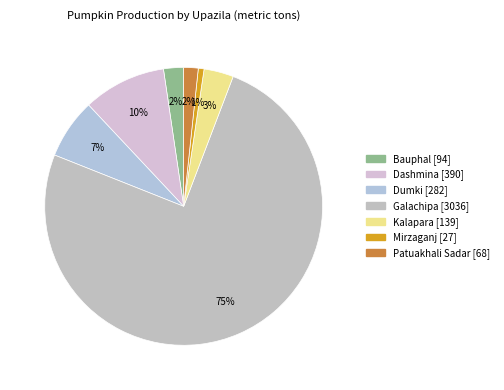

What is the ratio of the value at Dashmina to the value at Dumki?

1.4